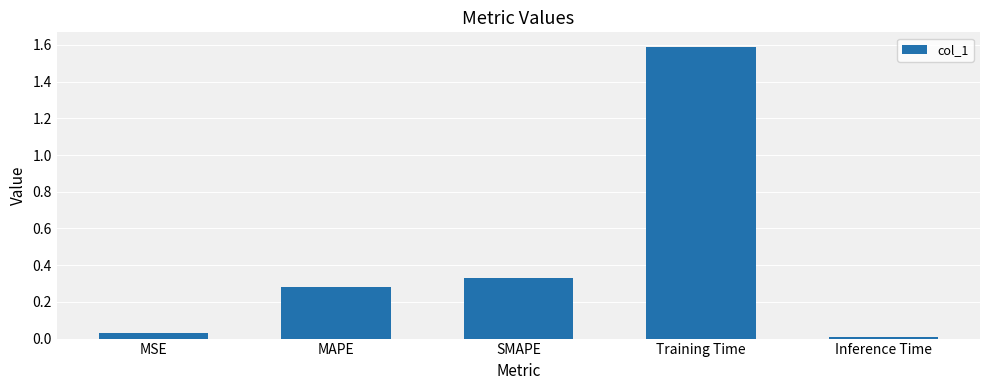

The value at Inference Time is 0.0. True or false?

True